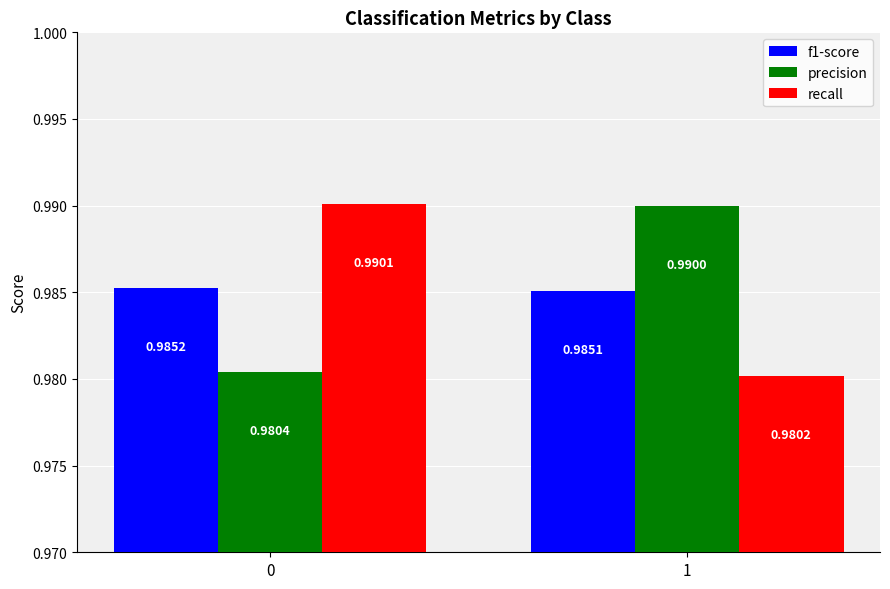

Rank the categories by precision value from highest to lowest.

1, 0